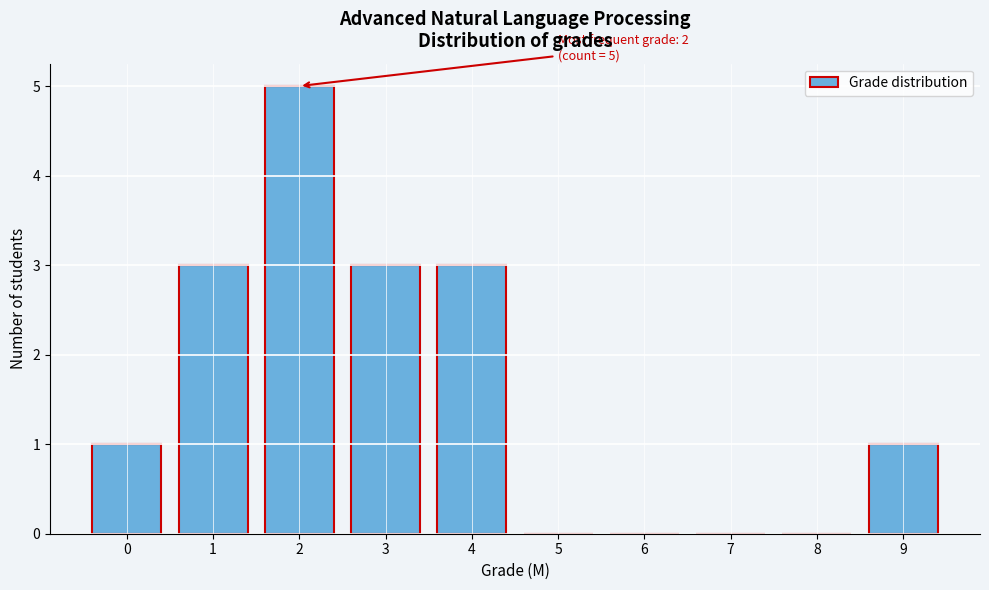

Reading left to right, transcribe all the data shown in this chart.

0=1	1=3	2=5	3=3	4=3	5=0	6=0	7=0	8=0	9=1